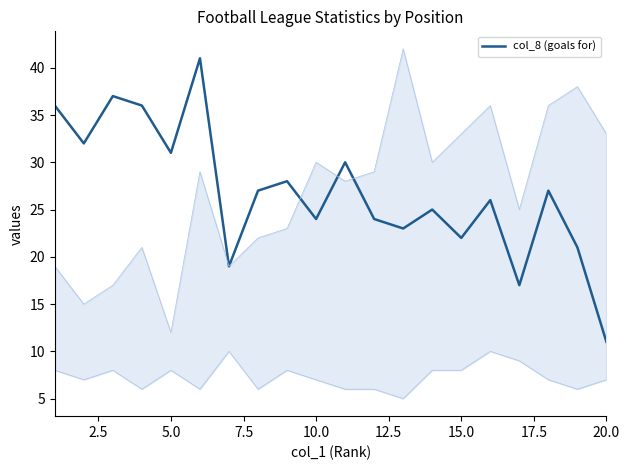

Which category has the lowest value in the col_8 (goals for) series?

20.0